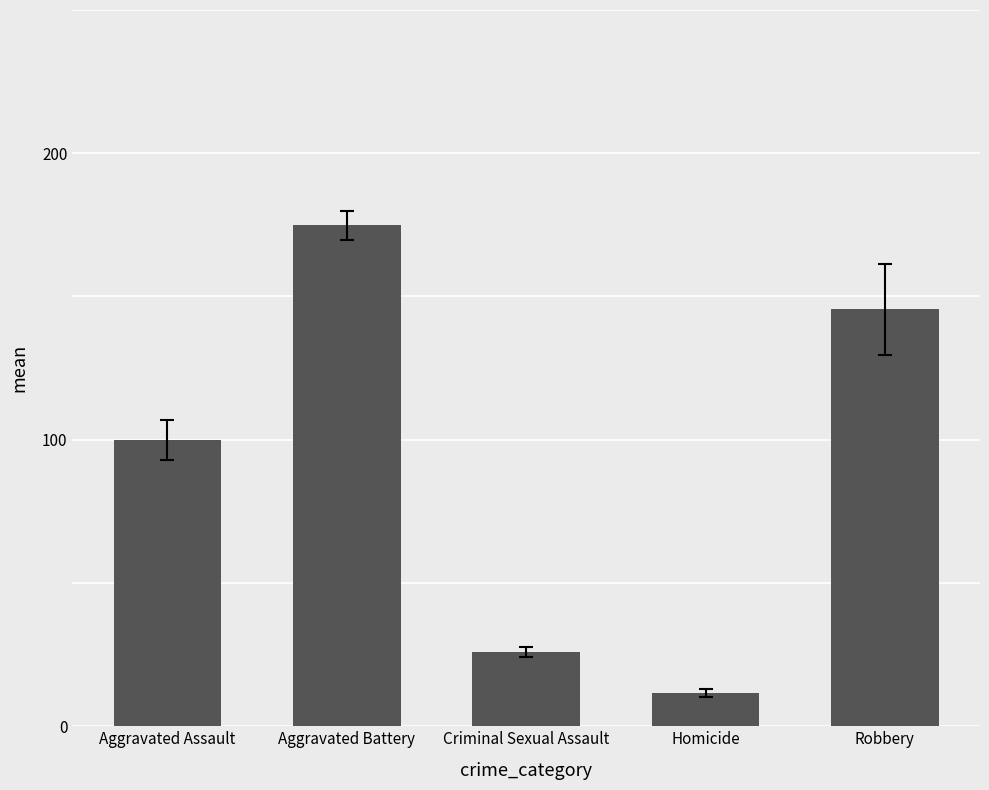

Between Aggravated Assault and Aggravated Battery, which is larger?

Aggravated Battery